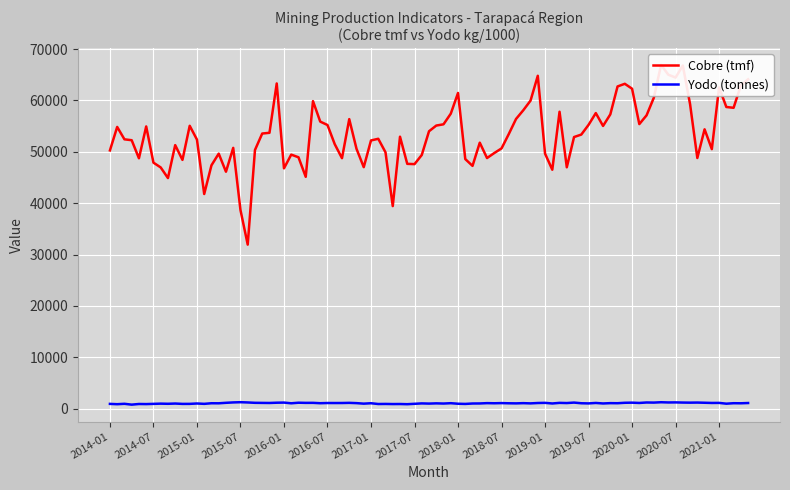

The Cobre (tmf) series shows 52255.0 at 2014-04. True or false?

True